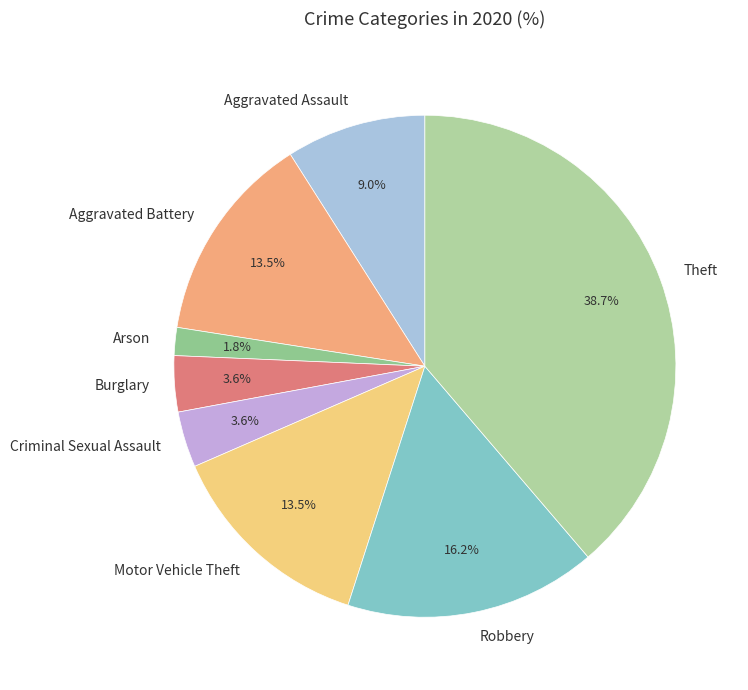

Which has a higher value, Aggravated Battery or Theft?

Theft